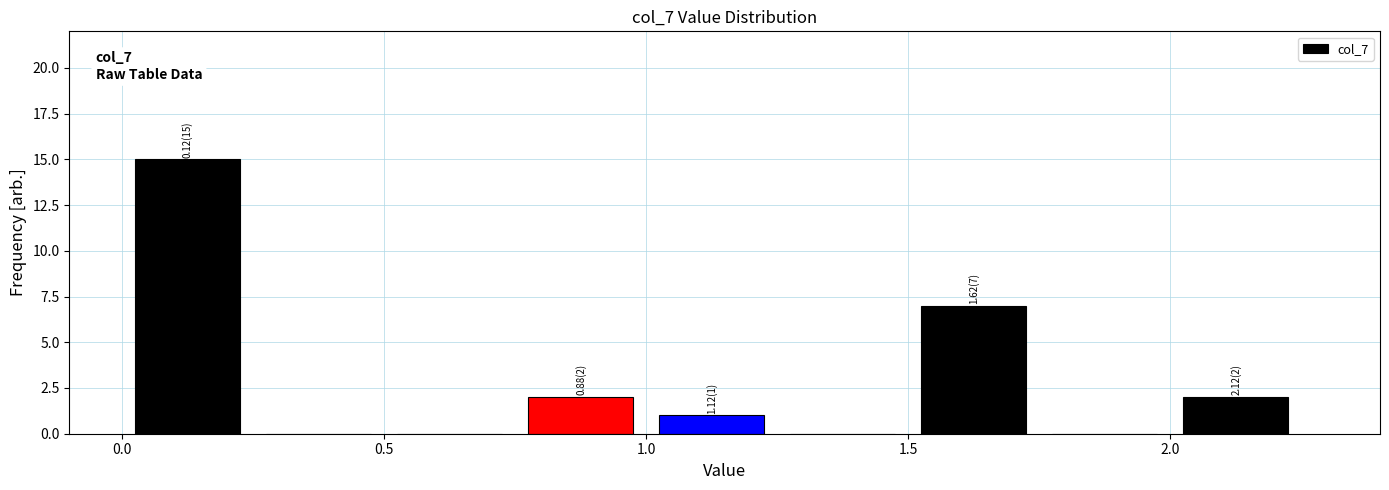

Which range on the x-axis has the tallest bar?

0.00 to 0.25